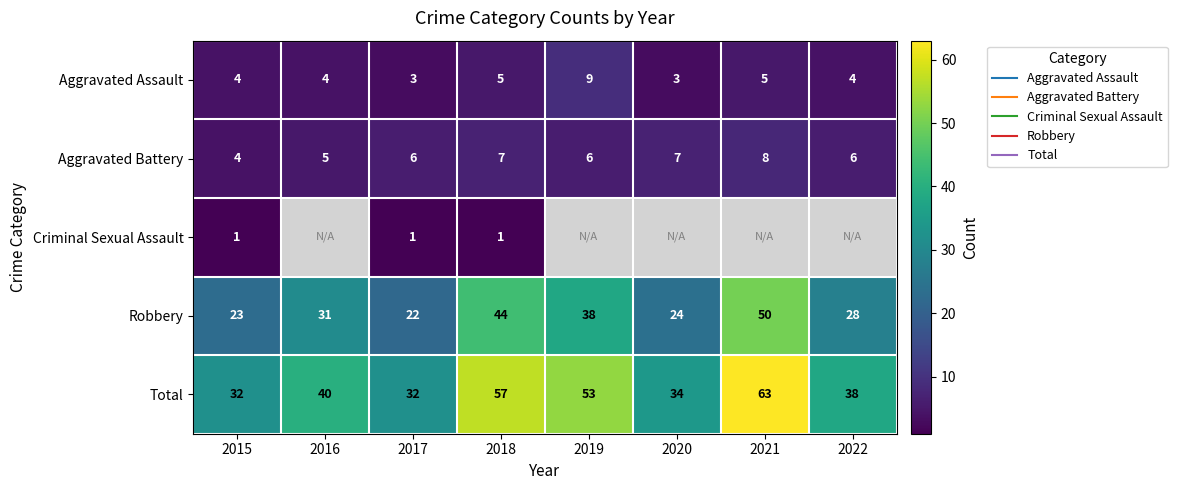

What is the difference between the Total values at 2018 and 2019?

4.0